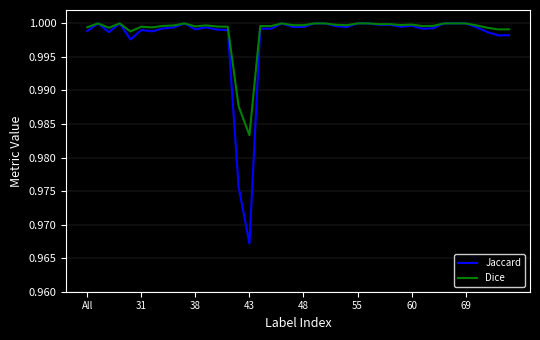

Which series has the widest spread of values?

Jaccard